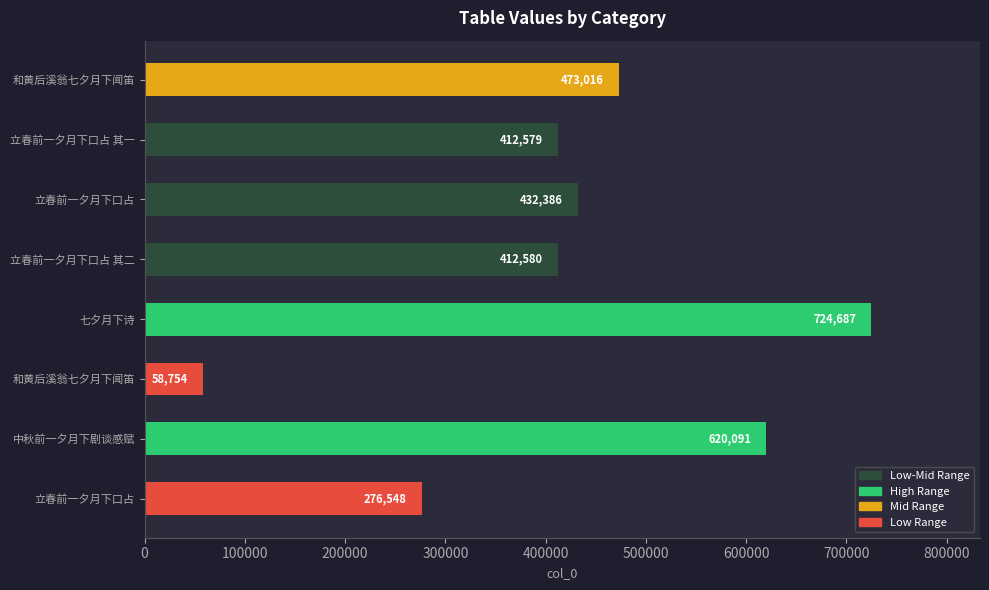

Does the chart contain any negative values?

No